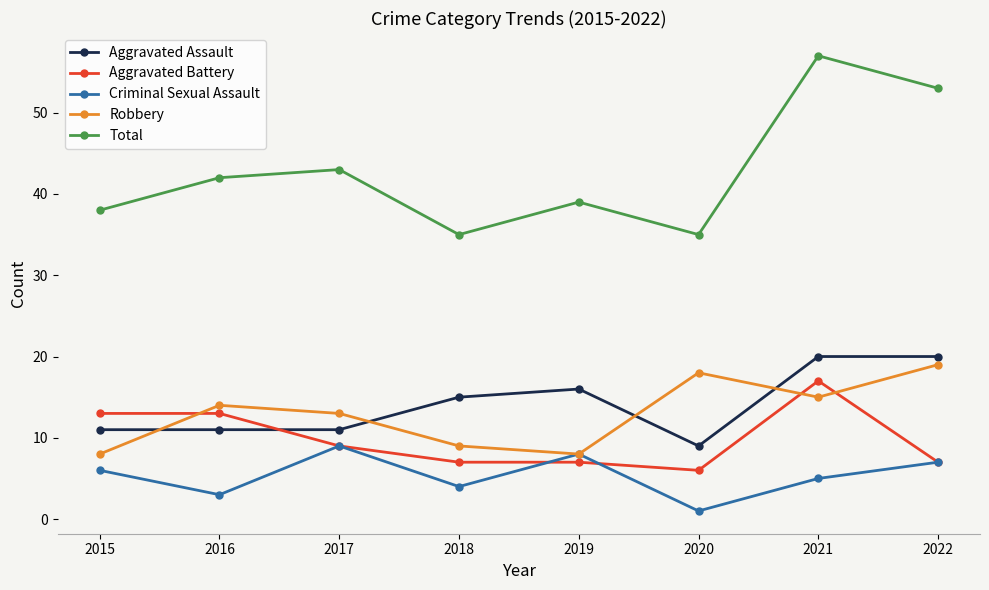

The value of Aggravated Assault at 2015 is 11. True or false?

True